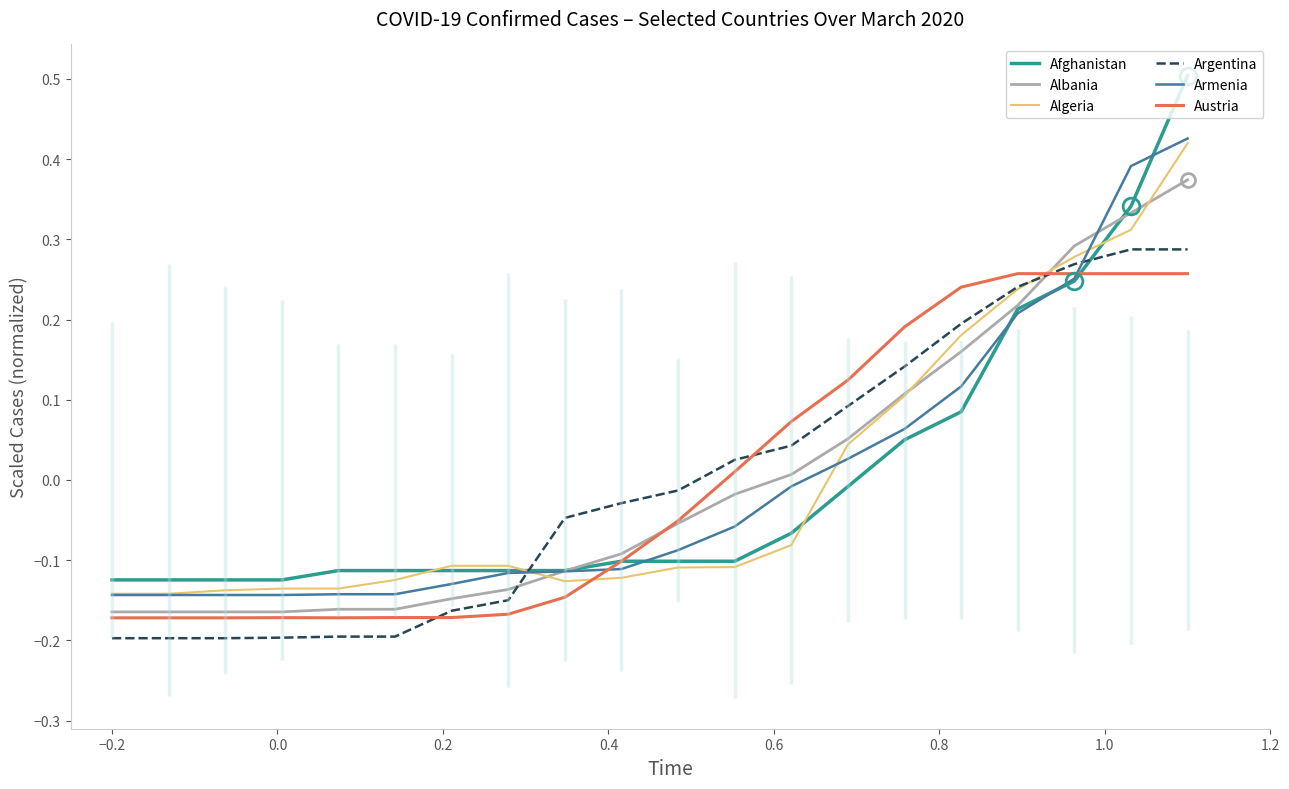

How many times do Afghanistan and Argentina cross each other?

2